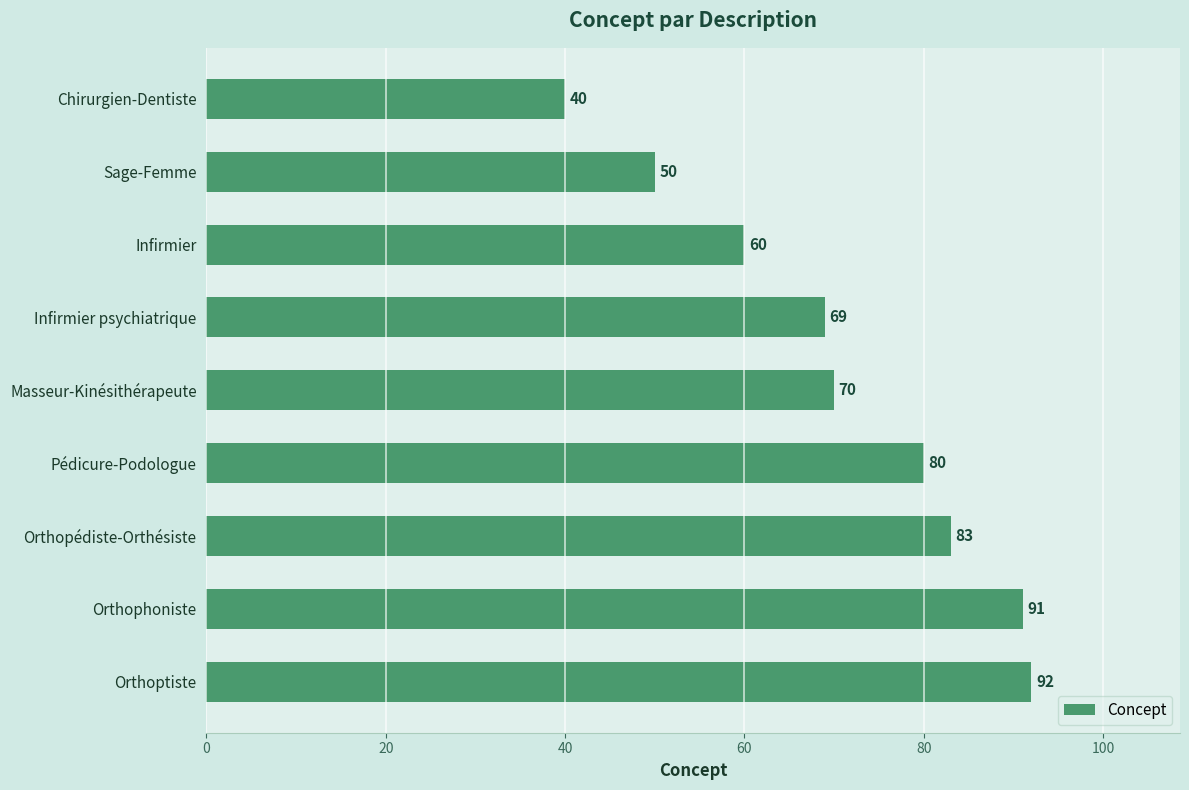

How many values are below 70?

4